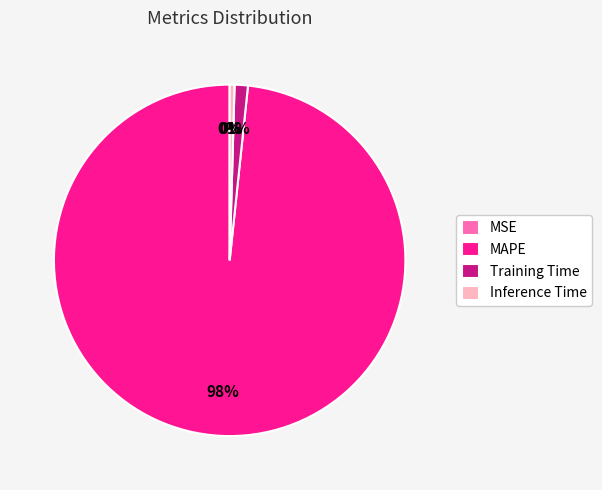

Does MAPE account for over 50% of the chart?

Yes